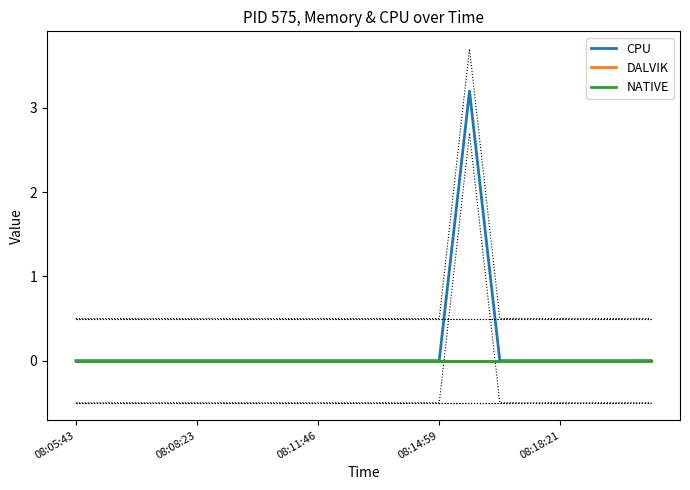

At how many categories does at least one series exceed 1?

1